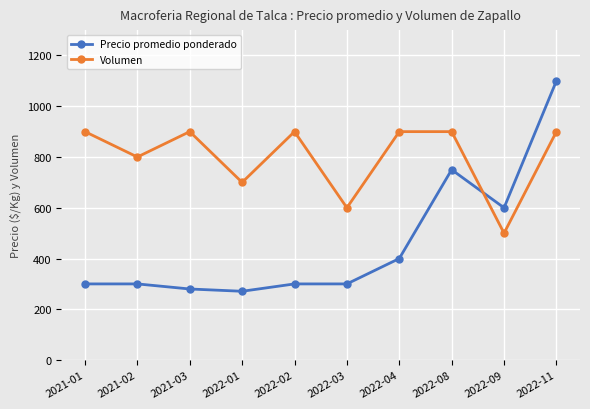

What is the difference between the highest and lowest values at 2022-09?

100